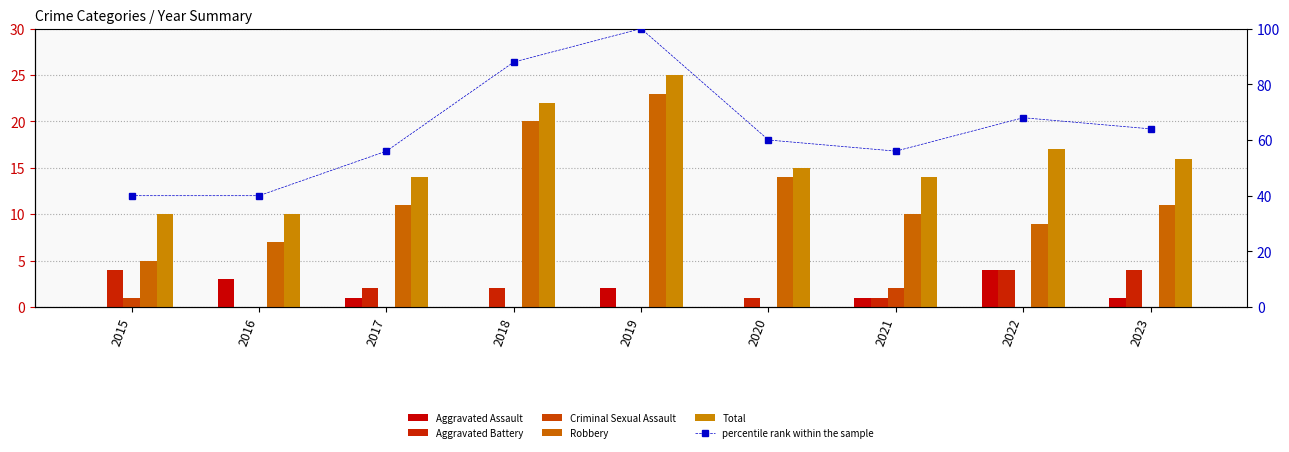

Reading left to right, what are all the values shown in this chart?

Aggravated Assault: 0.0	3.0	1.0	0.0	2.0	0.0	1.0	4.0	1.0
Aggravated Battery: 4.0	0.0	2.0	2.0	0.0	1.0	1.0	4.0	4.0
Criminal Sexual Assault: 1.0	0.0	0.0	0.0	0.0	0.0	2.0	0.0	0.0
Robbery: 5.0	7.0	11.0	20.0	23.0	14.0	10.0	9.0	11.0
Total: 10.0	10.0	14.0	22.0	25.0	15.0	14.0	17.0	16.0
percentile rank within the sample: 40.0	40.0	56.0	88.0	100.0	60.0	56.0	68.0	64.0